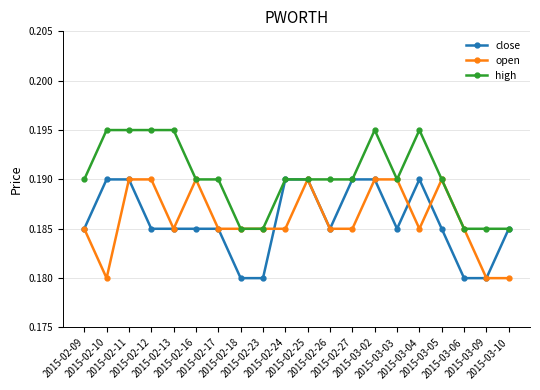

At how many categories does at least one series exceed 0?

20